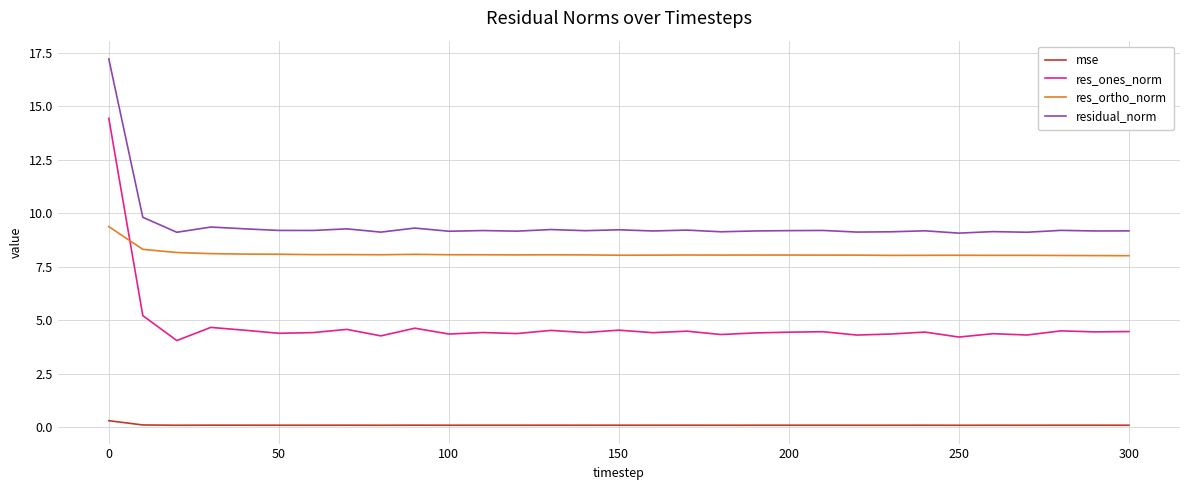

What is the maximum value for res_ortho_norm?

9.4